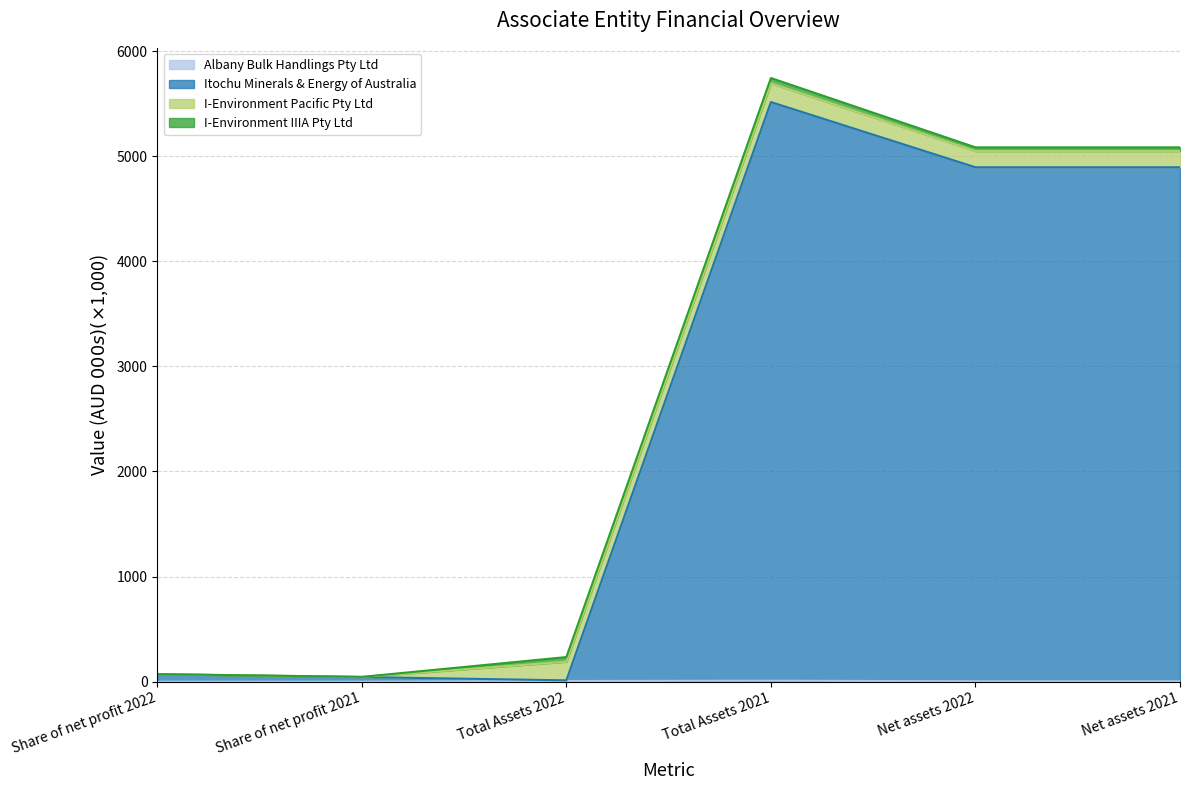

Between Total Assets 2021 and Share of net profit 2021, which is larger?

Total Assets 2021